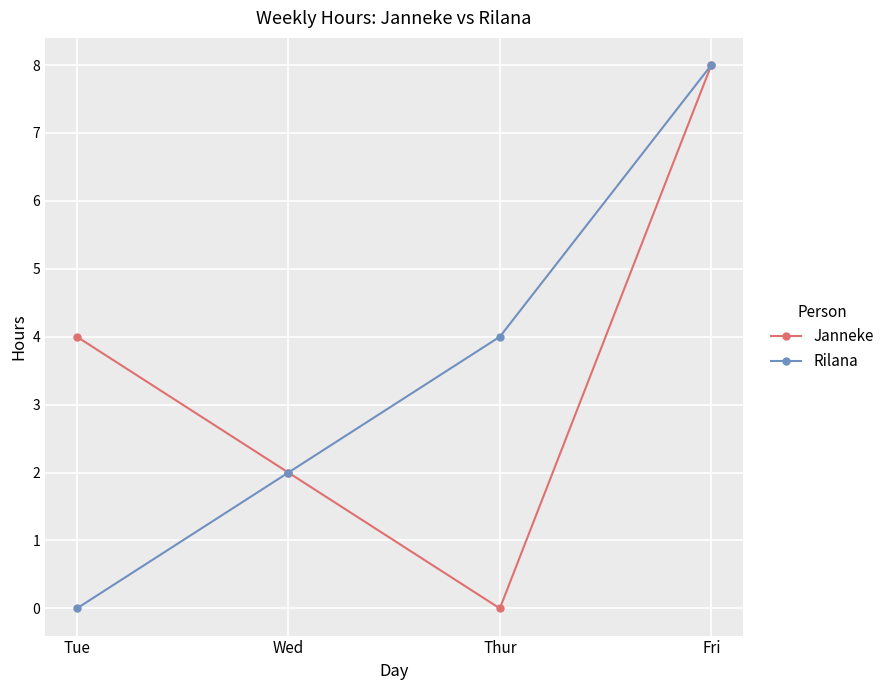

What is the greatest value displayed?

8